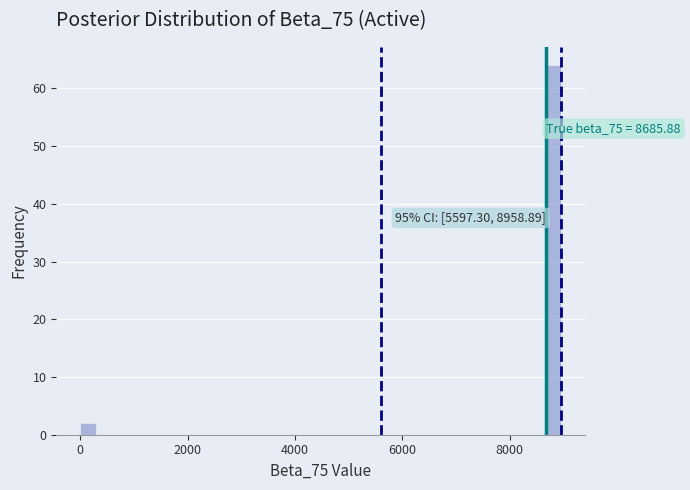

Read against the x-axis, roughly where is the centre of the tallest bar?

8800